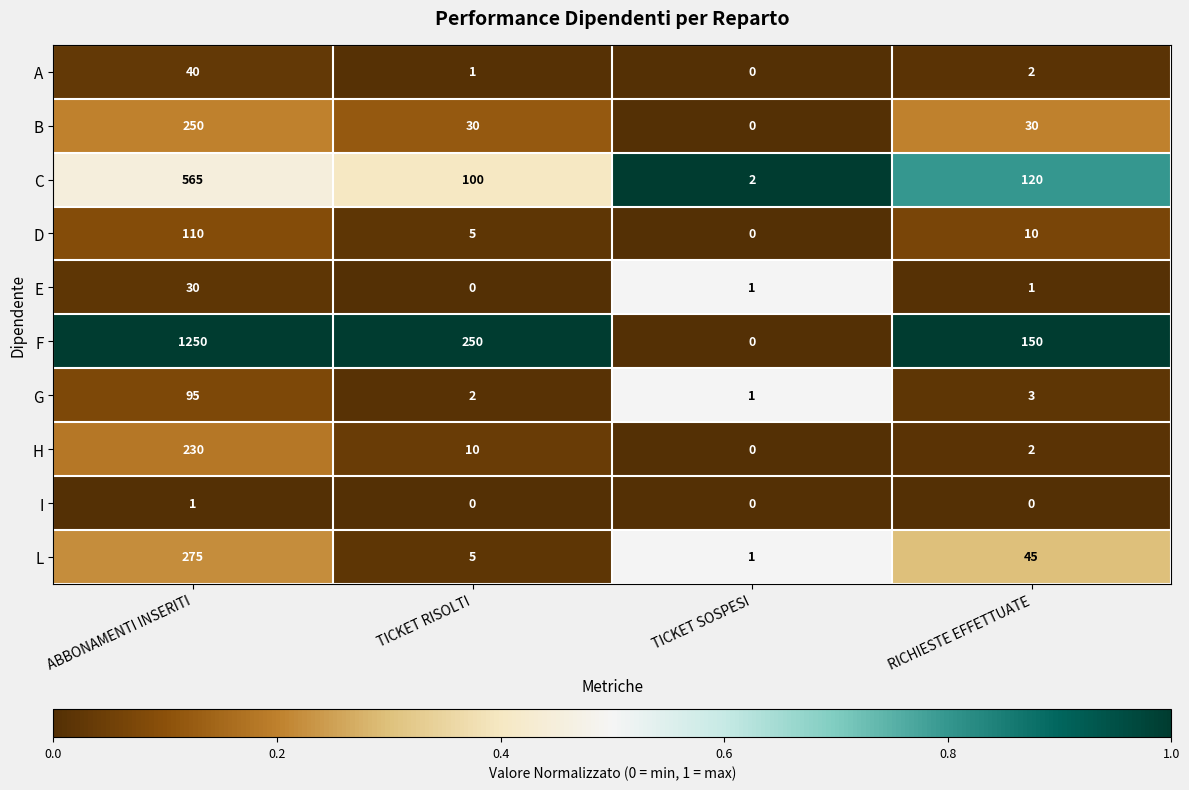

Read the C value at ABBONAMENTI INSERITI, to the nearest 50.

550